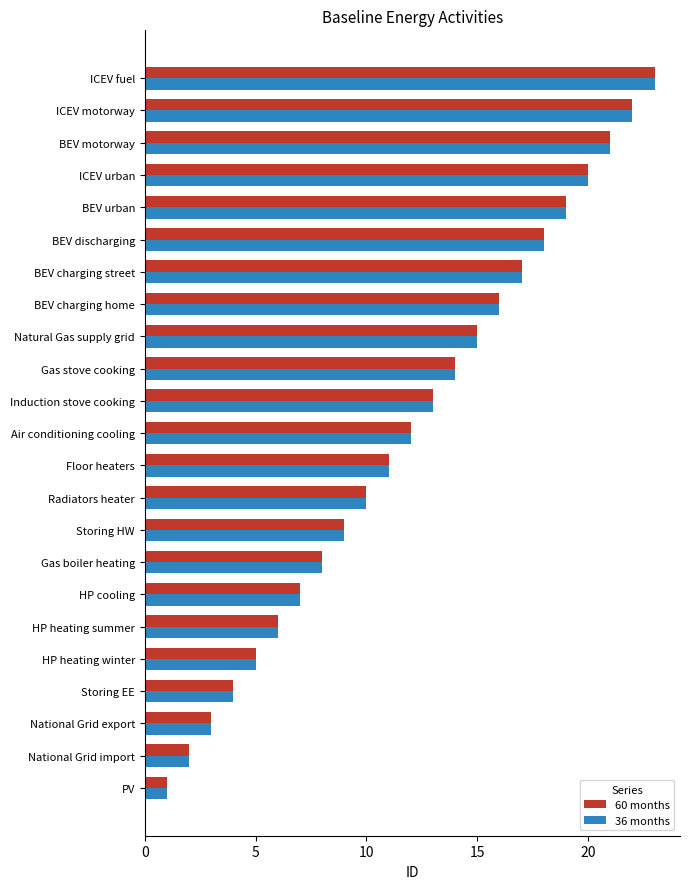

At which category is the sum across all series the highest?

ICEV fuel